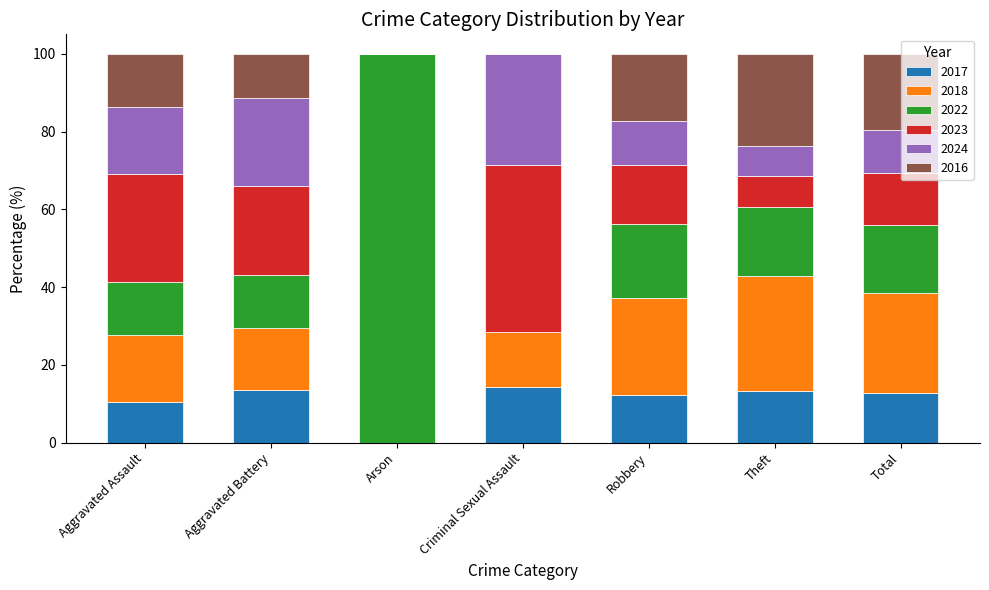

Is it true that 2017 equals 12.8 at Total?

True